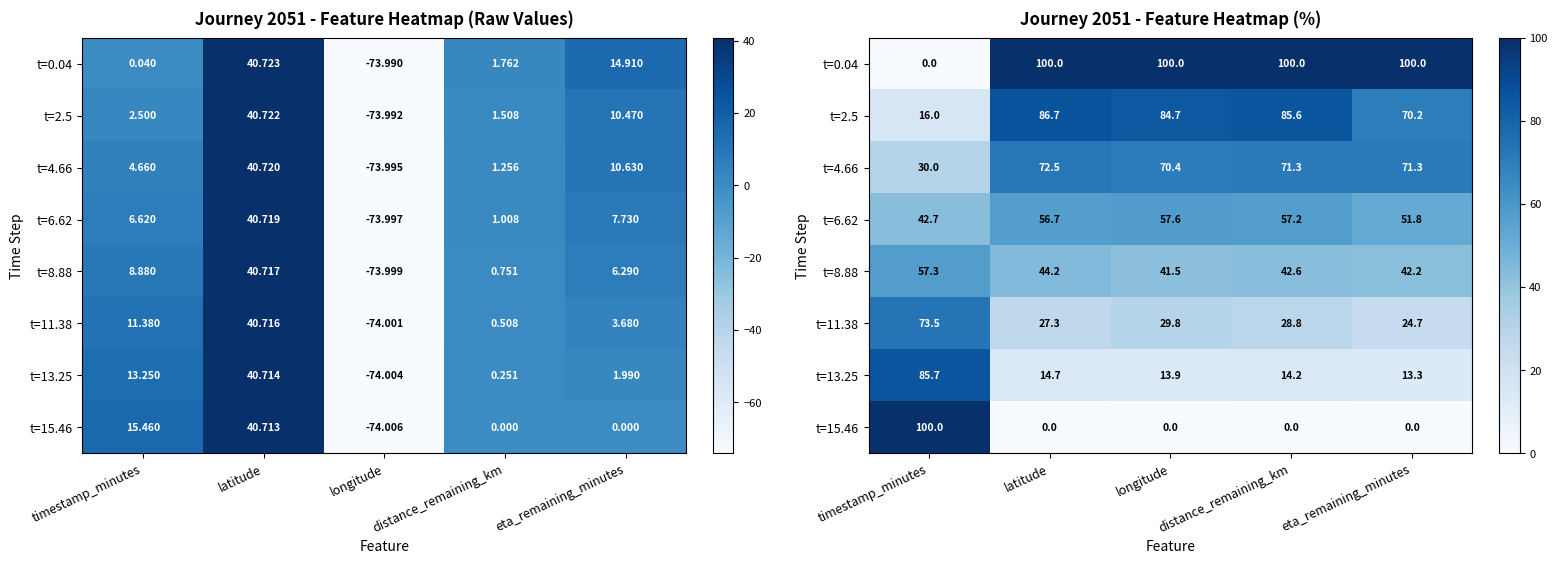

What is the spread (max minus min) of values at eta_remaining_minutes?

100.0